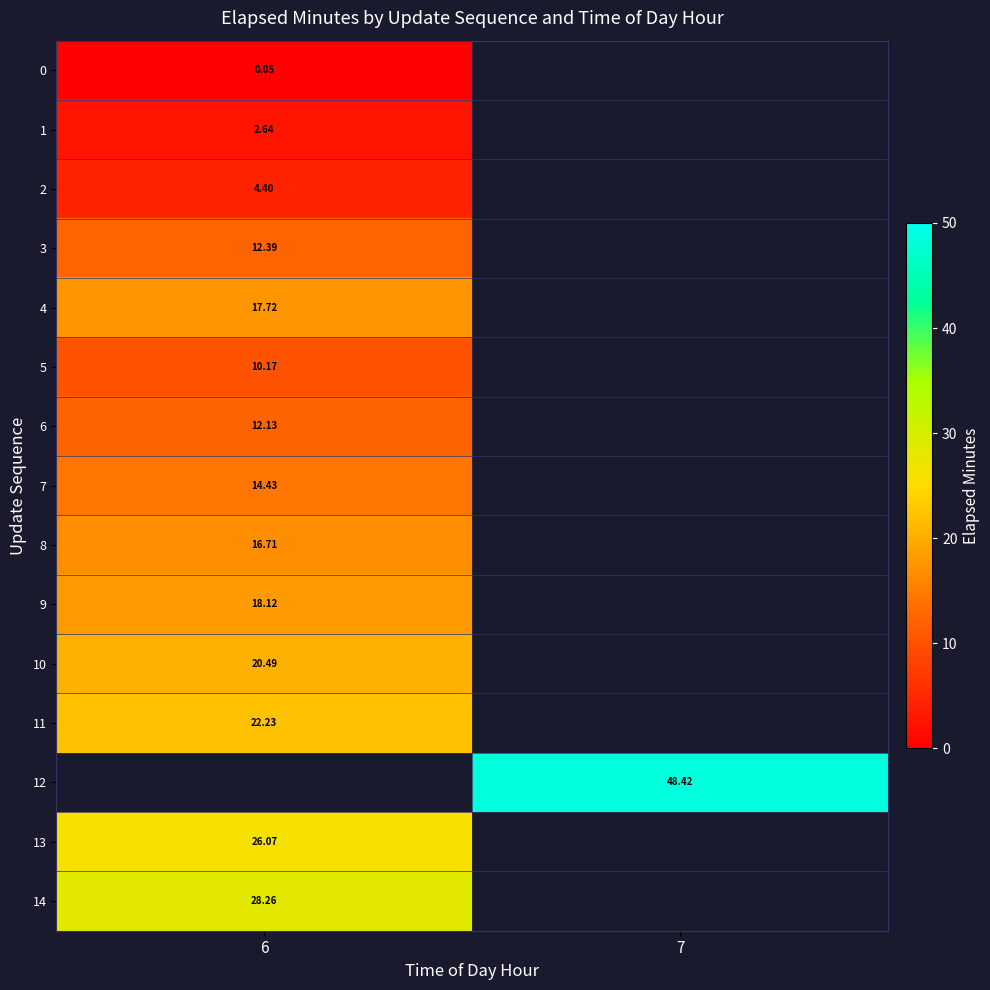

Which has a higher value, 6 or 7?

7